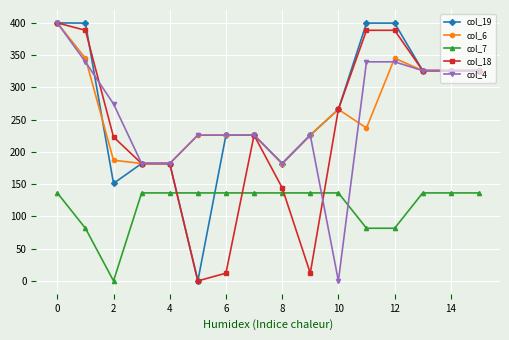

What is the value of the col_4 point at the 13th from the left?

339.6